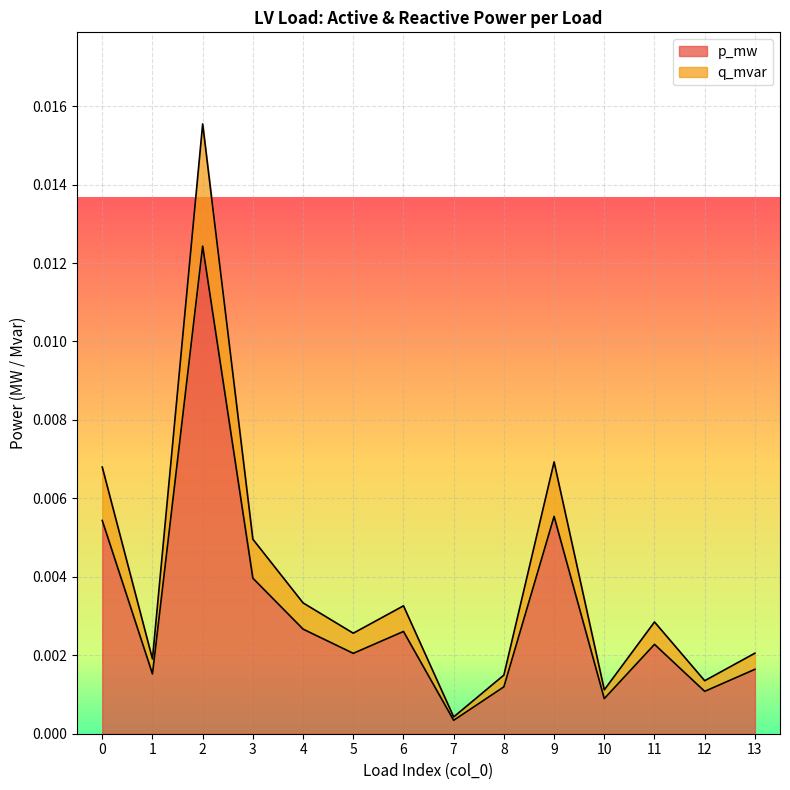

Is the value of p_mw at 3 greater than the value of q_mvar at 12?

Yes